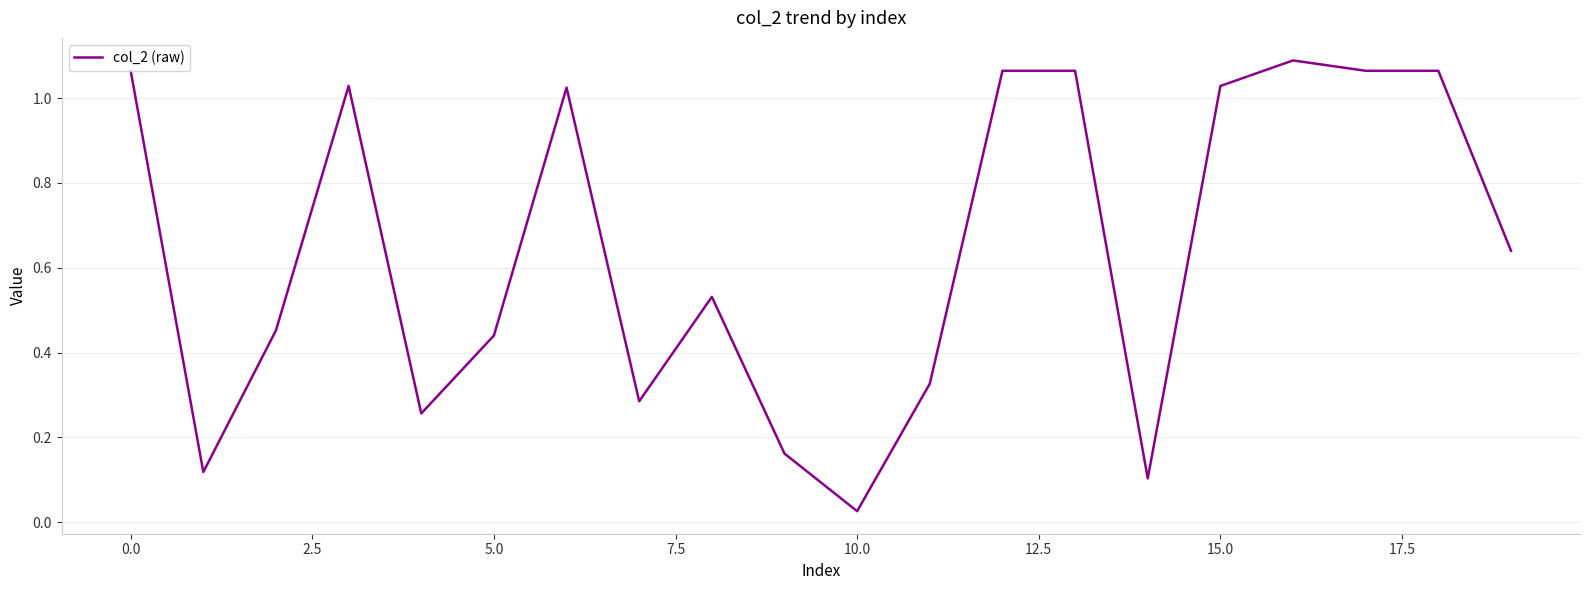

Is this an area chart (filled region under the line)?

No